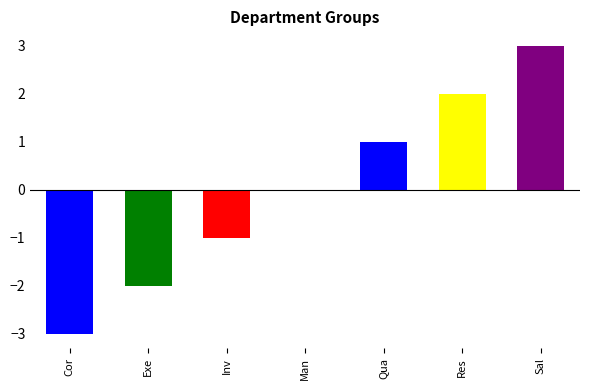

List the labels in order of value, smallest first.

Corporate, Executive General and Administration, Inventory Management, Manufacturing, Quality Assurance, Research and Development, Sales and Marketing